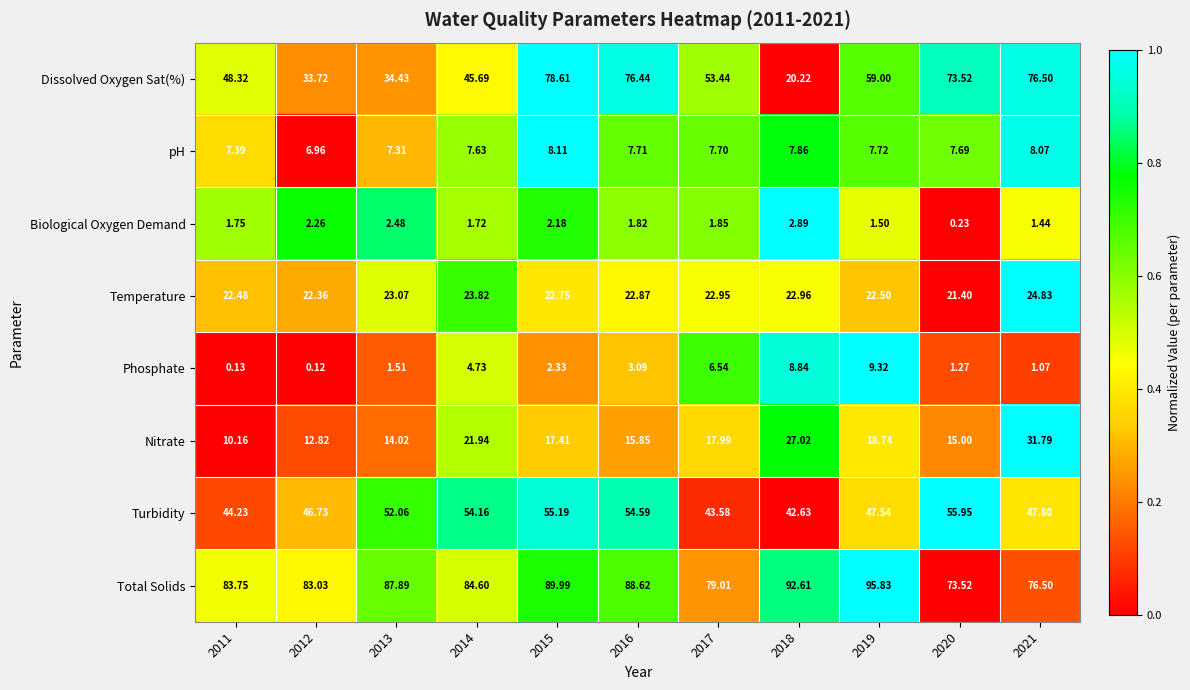

Is the value of Dissolved Oxygen Sat(%) at 2016 greater than the value of Phosphate at 2014?

Yes